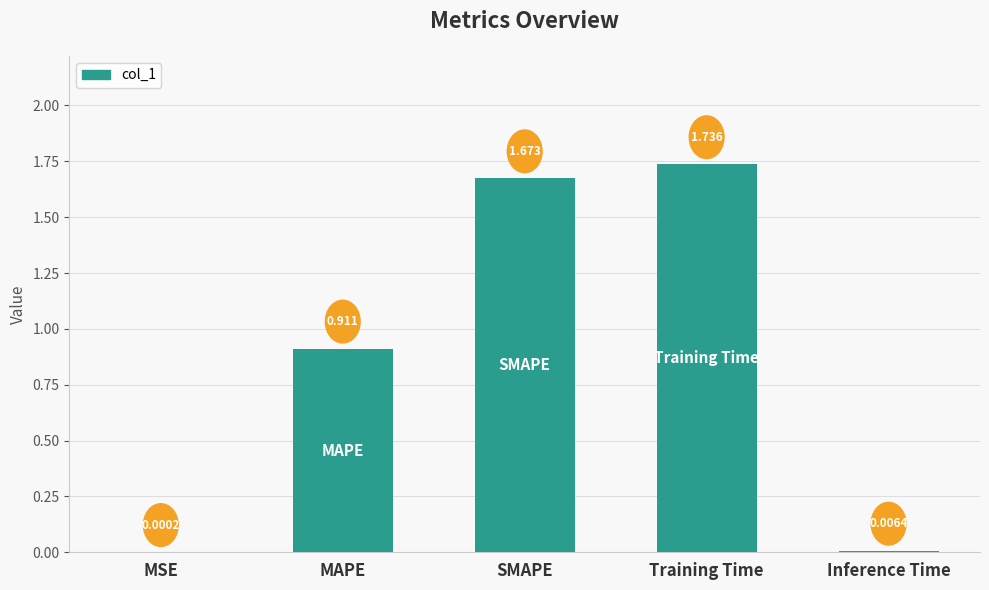

Which label corresponds to the largest value in the chart?

Training Time